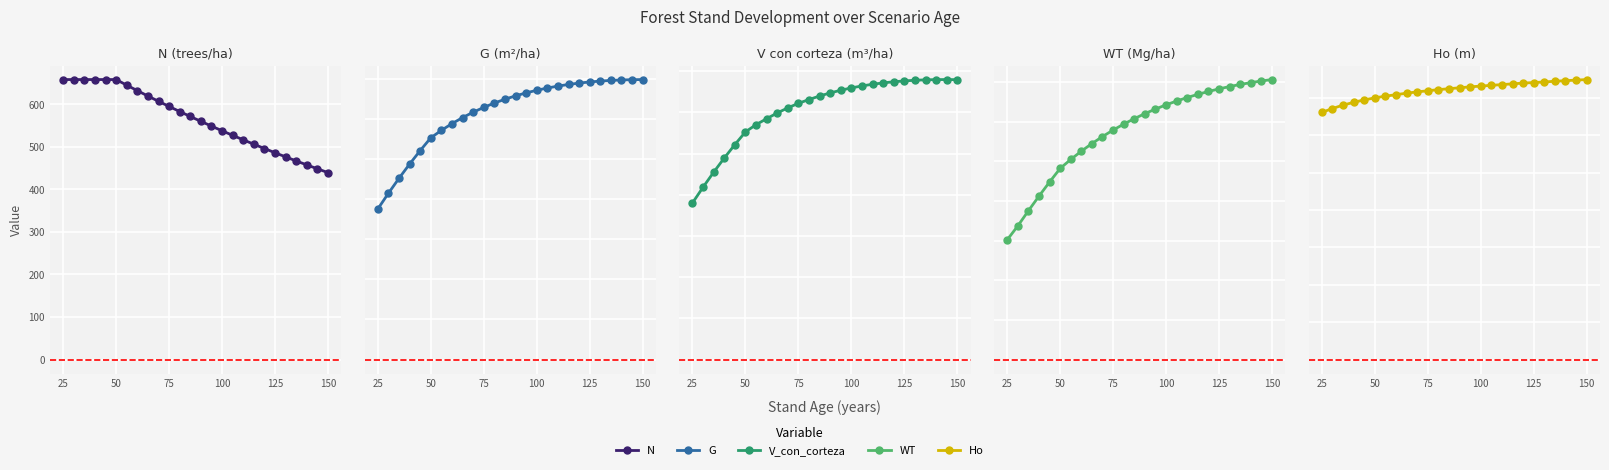

True or false: V_con_corteza and WT intersect in this chart.

False